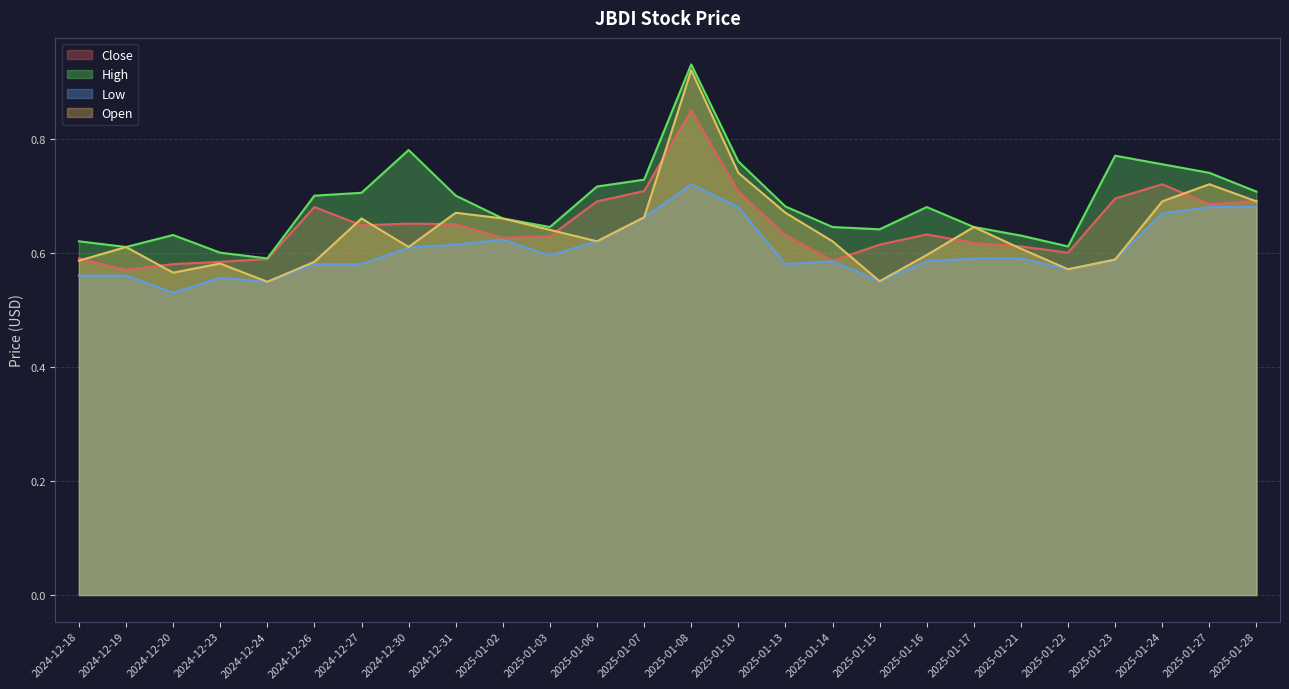

At which label is Close closest to 0?

2024-12-19